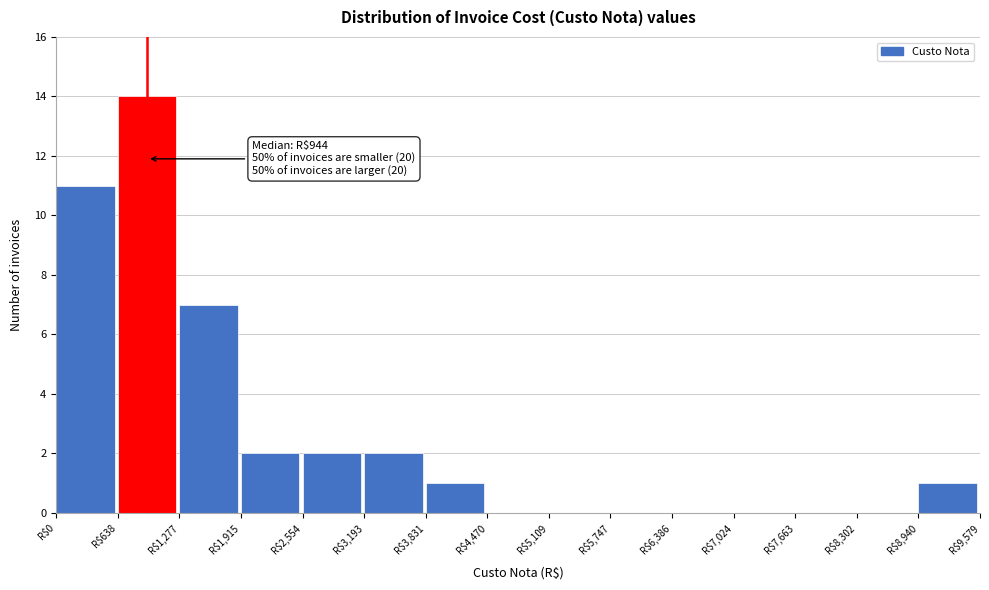

Which range on the x-axis has the tallest bar?

600 to 1300